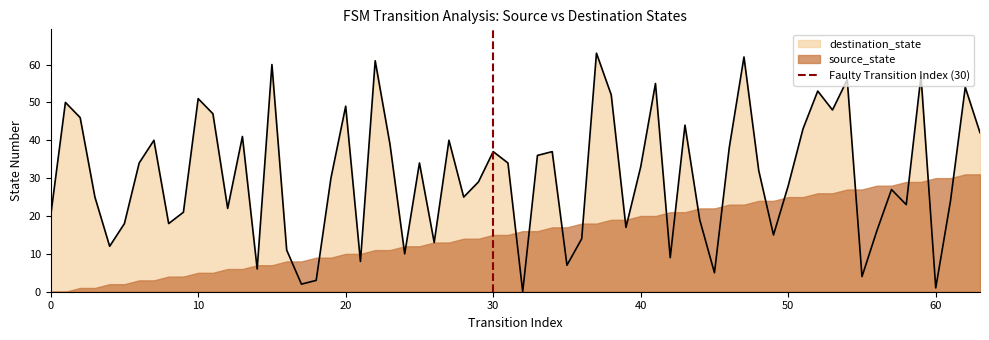

What is the highest value of the destination_state series?

63